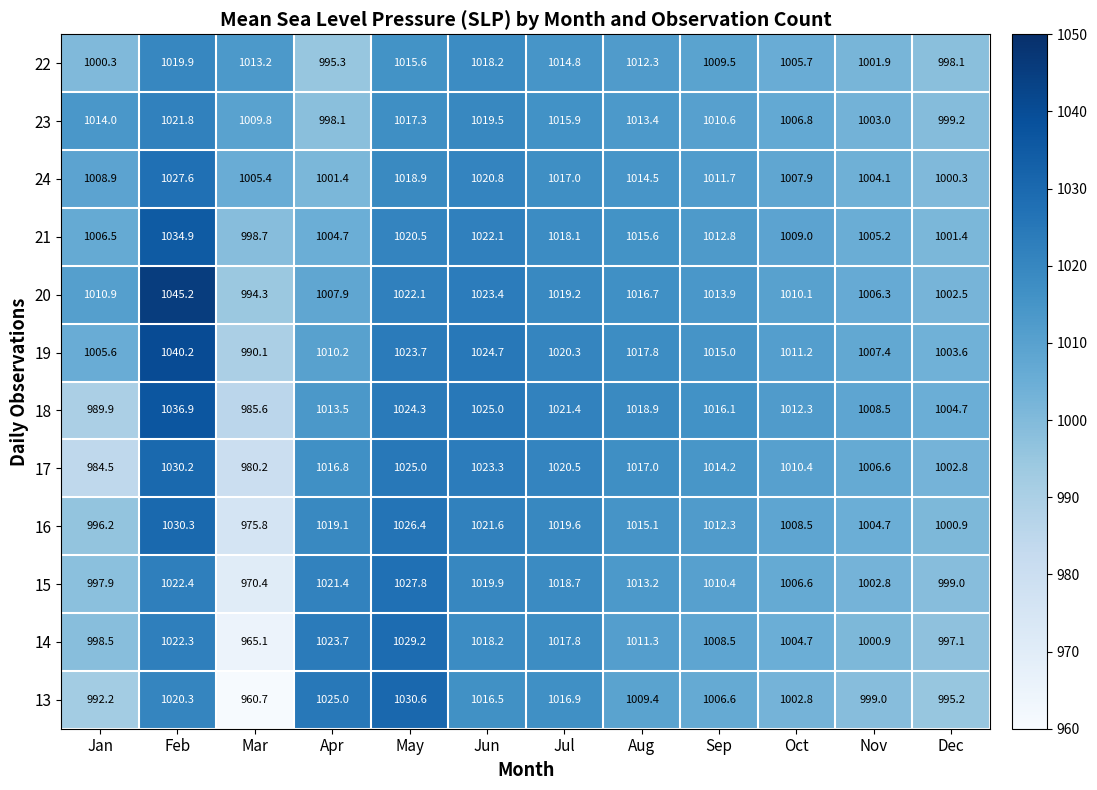

How many series are shown in this chart?

12